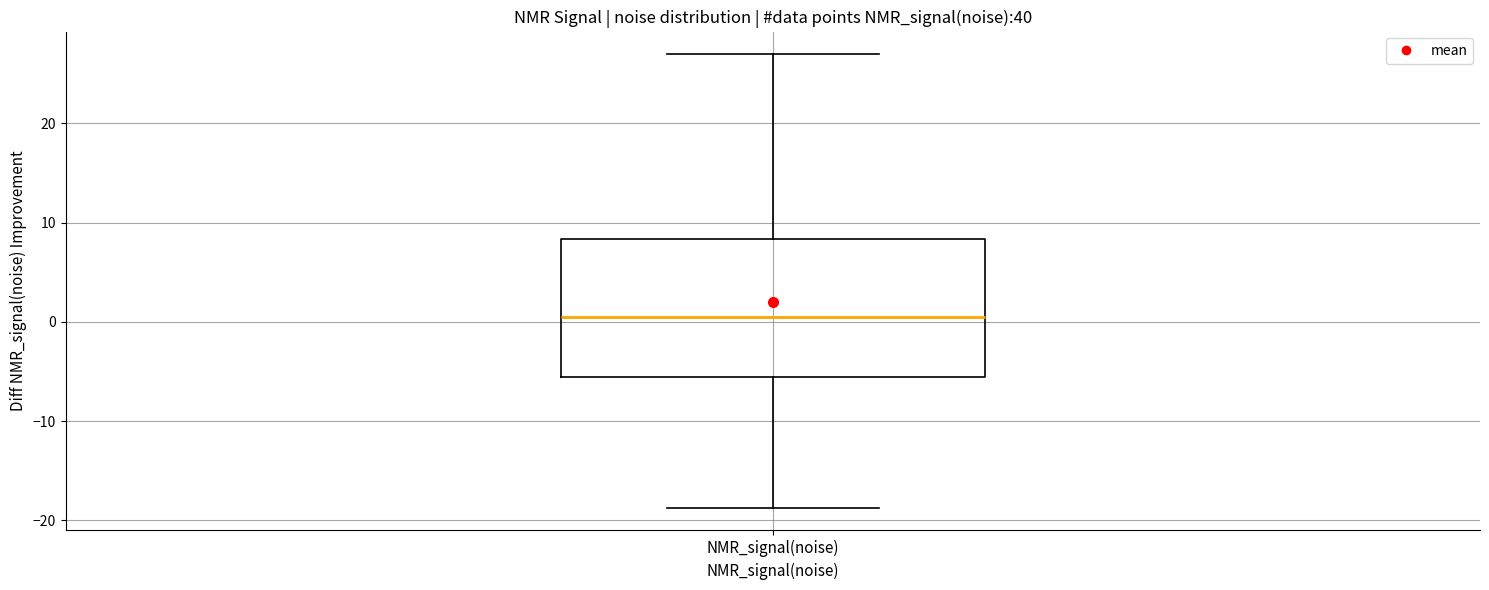

Read this box plot against the y-axis: the position of the median line, the range covered by the box, and the ends of both whiskers. The values are not printed on the chart, so give them approximately, as read against the axis.

median 0, box -6 to 8, whiskers -19 to 27